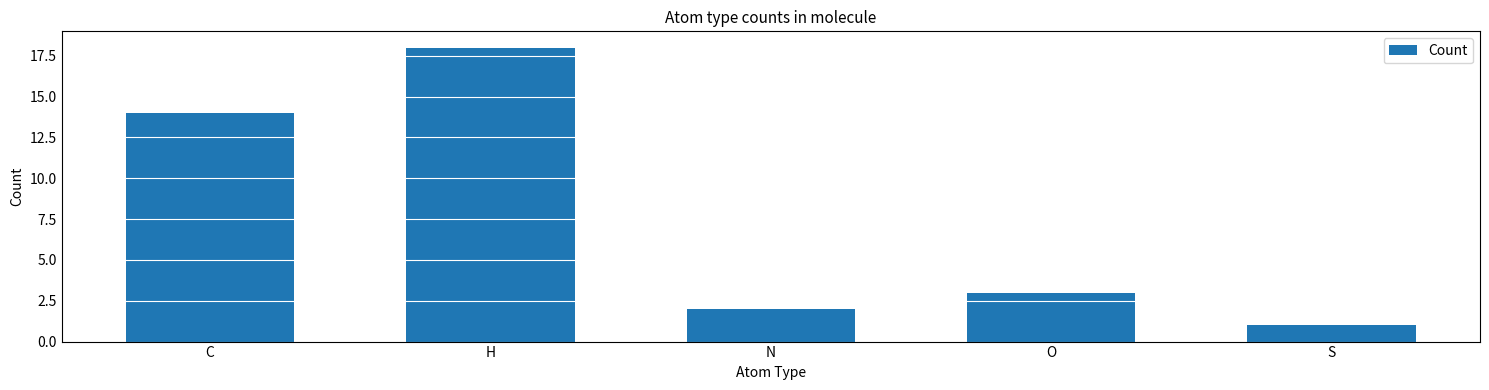

The chart shows a value of 1 at S. True or false?

True